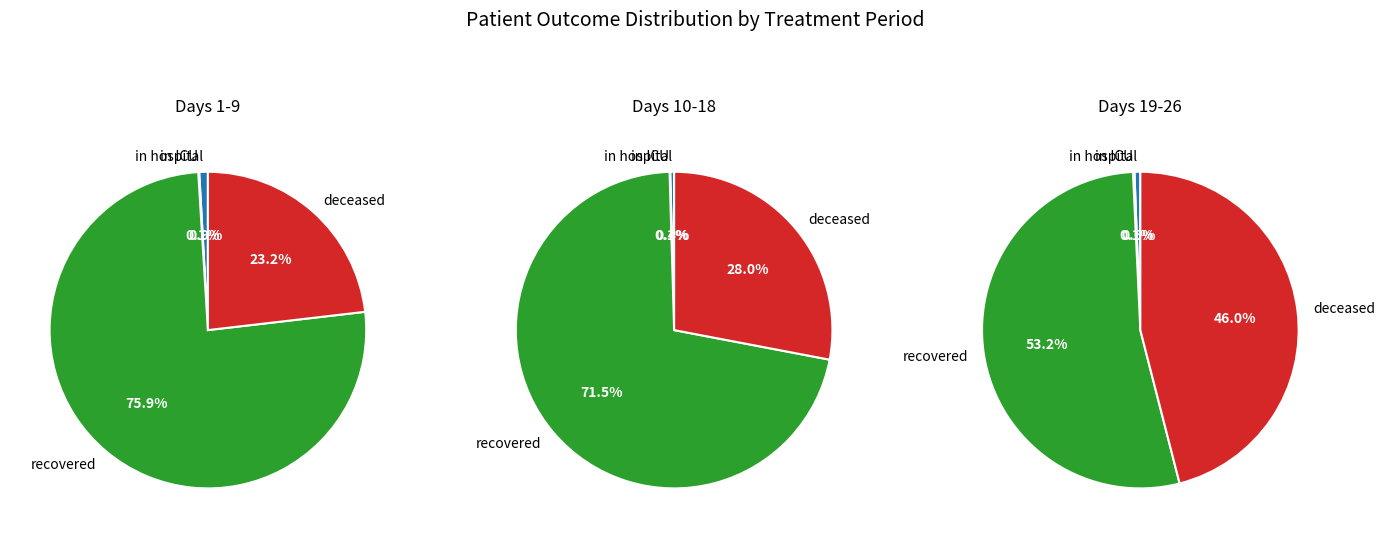

To the nearest percent, what is the difference between the 15 and 5 slice percentages?

4%